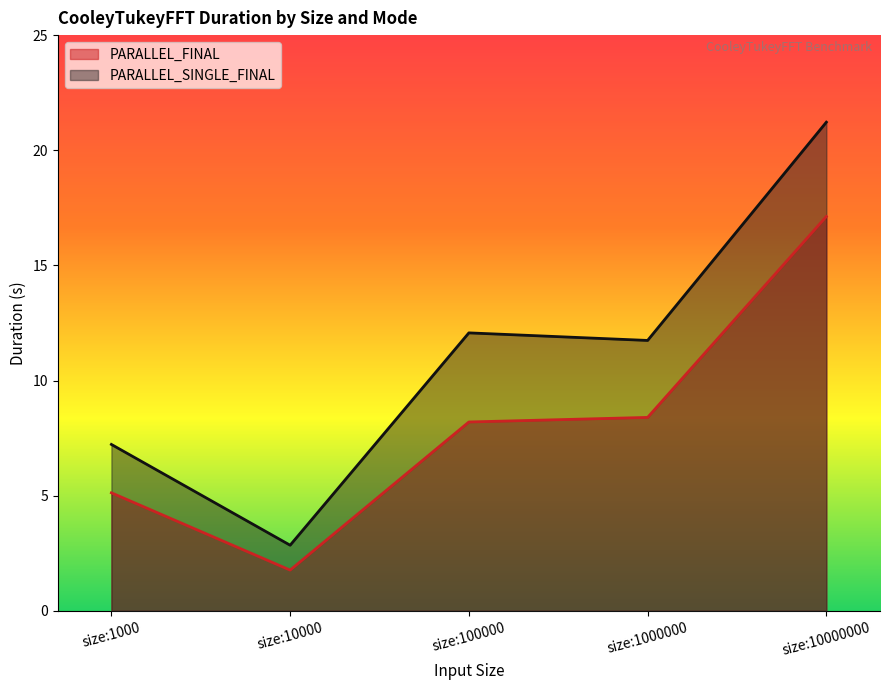

Rank the series by their maximum value, from highest to lowest.

PARALLEL_SINGLE_FINAL, PARALLEL_FINAL